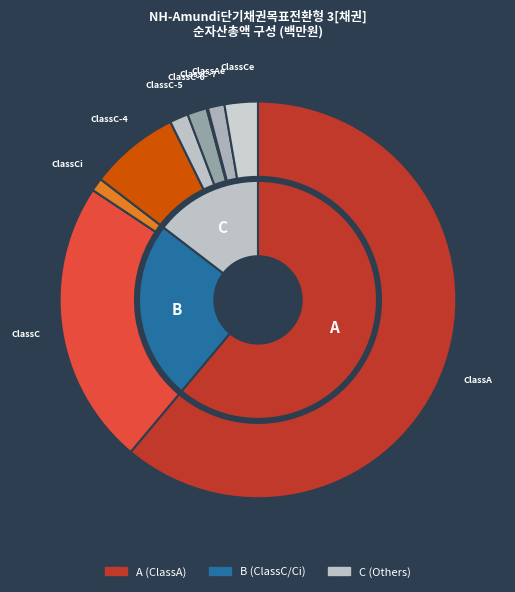

What is the largest slice in the pie chart?

ClassA